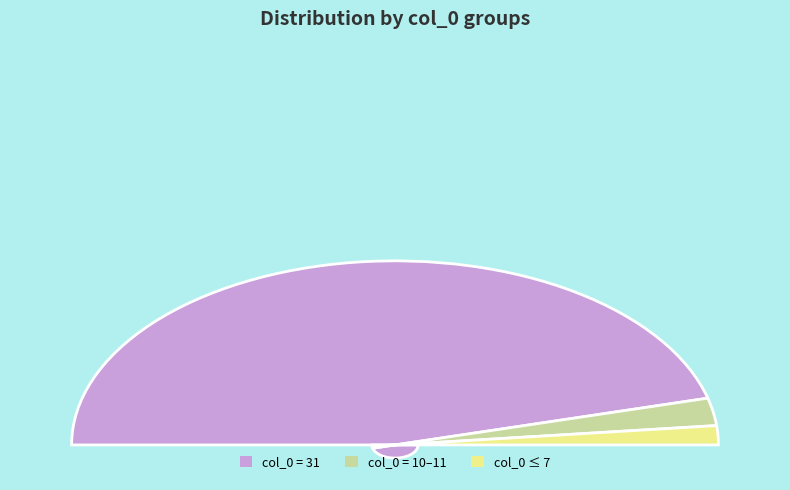

Which has a higher value, 31 or 10?

31